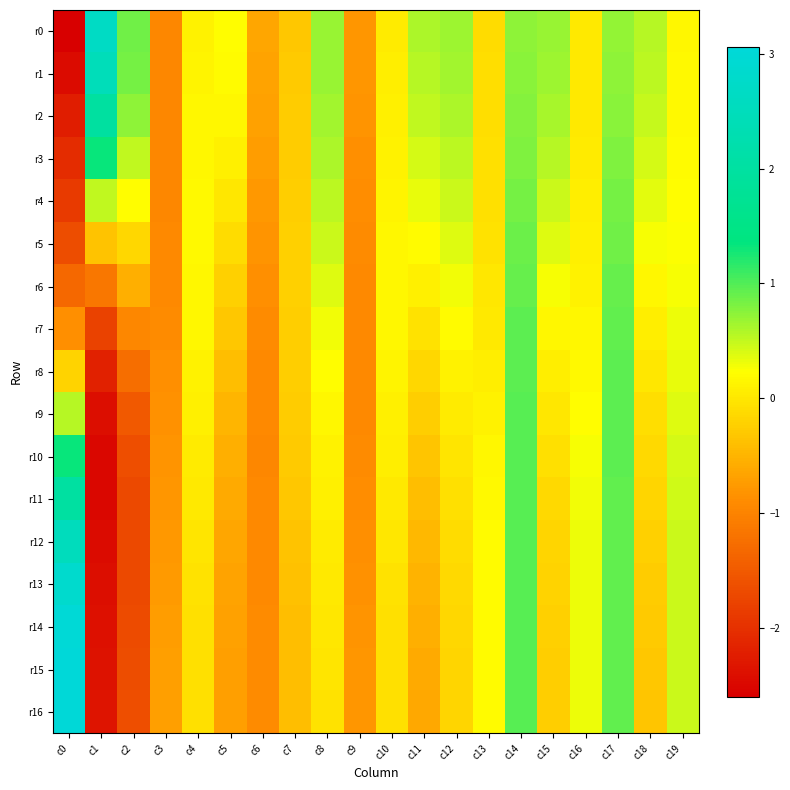

Reading left to right, list all the values displayed in this chart.

r0: c0=-2.6	c1=2.7	c2=0.9	c3=-1.0	c4=0.1	c5=0.2	c6=-0.6	c7=-0.3	c8=0.7	c9=-0.8	c10=0.0	c11=0.6	c12=0.7	c13=-0.1	c14=0.7	c15=0.7	c16=0.0	c17=0.7	c18=0.5	c19=0.2
r1: c0=-2.5	c1=2.4	c2=0.8	c3=-1.0	c4=0.1	c5=0.2	c6=-0.7	c7=-0.3	c8=0.7	c9=-0.8	c10=0.1	c11=0.6	c12=0.6	c13=-0.1	c14=0.8	c15=0.7	c16=0.0	c17=0.7	c18=0.5	c19=0.2
r2: c0=-2.2	c1=2.0	c2=0.7	c3=-1.0	c4=0.1	c5=0.2	c6=-0.7	c7=-0.3	c8=0.6	c9=-0.8	c10=0.1	c11=0.5	c12=0.6	c13=-0.1	c14=0.8	c15=0.6	c16=0.0	c17=0.8	c18=0.5	c19=0.2
r3: c0=-2.1	c1=1.3	c2=0.5	c3=-1.0	c4=0.2	c5=0.1	c6=-0.7	c7=-0.3	c8=0.6	c9=-0.9	c10=0.1	c11=0.4	c12=0.5	c13=-0.1	c14=0.8	c15=0.6	c16=0.0	c17=0.8	c18=0.4	c19=0.2
r4: c0=-1.9	c1=0.5	c2=0.2	c3=-0.9	c4=0.2	c5=-0.0	c6=-0.8	c7=-0.2	c8=0.5	c9=-0.9	c10=0.1	c11=0.3	c12=0.5	c13=-0.1	c14=0.8	c15=0.5	c16=0.1	c17=0.8	c18=0.3	c19=0.2
r5: c0=-1.7	c1=-0.3	c2=-0.2	c3=-0.9	c4=0.2	c5=-0.1	c6=-0.8	c7=-0.2	c8=0.5	c9=-0.9	c10=0.2	c11=0.2	c12=0.4	c13=-0.0	c14=0.9	c15=0.4	c16=0.1	c17=0.9	c18=0.3	c19=0.2
r6: c0=-1.3	c1=-1.1	c2=-0.6	c3=-0.9	c4=0.2	c5=-0.2	c6=-0.9	c7=-0.2	c8=0.4	c9=-0.9	c10=0.2	c11=0.1	c12=0.3	c13=-0.0	c14=0.9	c15=0.3	c16=0.1	c17=0.9	c18=0.2	c19=0.3
r7: c0=-0.9	c1=-1.8	c2=-1.0	c3=-0.9	c4=0.1	c5=-0.3	c6=-0.9	c7=-0.2	c8=0.3	c9=-0.9	c10=0.1	c11=-0.0	c12=0.2	c13=0.0	c14=0.9	c15=0.2	c16=0.1	c17=0.9	c18=0.1	c19=0.3
r8: c0=-0.2	c1=-2.2	c2=-1.3	c3=-0.9	c4=0.1	c5=-0.4	c6=-0.9	c7=-0.2	c8=0.2	c9=-0.9	c10=0.1	c11=-0.2	c12=0.1	c13=0.1	c14=1.0	c15=0.1	c16=0.2	c17=0.9	c18=-0.0	c19=0.3
r9: c0=0.6	c1=-2.4	c2=-1.5	c3=-0.8	c4=0.1	c5=-0.5	c6=-0.9	c7=-0.3	c8=0.2	c9=-0.9	c10=0.1	c11=-0.3	c12=0.0	c13=0.1	c14=1.0	c15=-0.0	c16=0.2	c17=0.9	c18=-0.1	c19=0.4
r10: c0=1.3	c1=-2.5	c2=-1.6	c3=-0.8	c4=0.0	c5=-0.5	c6=-0.9	c7=-0.3	c8=0.1	c9=-0.9	c10=0.1	c11=-0.3	c12=-0.0	c13=0.2	c14=1.0	c15=-0.1	c16=0.3	c17=0.9	c18=-0.1	c19=0.4
r11: c0=2.0	c1=-2.5	c2=-1.7	c3=-0.8	c4=0.0	c5=-0.6	c6=-0.9	c7=-0.3	c8=0.1	c9=-0.9	c10=0.0	c11=-0.4	c12=-0.1	c13=0.2	c14=1.0	c15=-0.1	c16=0.3	c17=0.9	c18=-0.2	c19=0.4
r12: c0=2.5	c1=-2.5	c2=-1.7	c3=-0.8	c4=-0.0	c5=-0.6	c6=-0.9	c7=-0.3	c8=0.0	c9=-0.9	c10=-0.0	c11=-0.5	c12=-0.1	c13=0.2	c14=1.0	c15=-0.2	c16=0.3	c17=0.9	c18=-0.2	c19=0.5
r13: c0=2.8	c1=-2.4	c2=-1.7	c3=-0.7	c4=-0.0	c5=-0.7	c6=-0.9	c7=-0.4	c8=0.0	c9=-0.8	c10=-0.0	c11=-0.5	c12=-0.1	c13=0.2	c14=1.0	c15=-0.2	c16=0.3	c17=0.9	c18=-0.3	c19=0.5
r14: c0=3.0	c1=-2.4	c2=-1.7	c3=-0.7	c4=-0.1	c5=-0.7	c6=-0.9	c7=-0.4	c8=-0.0	c9=-0.8	c10=-0.1	c11=-0.6	c12=-0.2	c13=0.2	c14=1.0	c15=-0.2	c16=0.3	c17=0.9	c18=-0.3	c19=0.5
r15: c0=3.1	c1=-2.4	c2=-1.7	c3=-0.7	c4=-0.1	c5=-0.7	c6=-0.9	c7=-0.4	c8=-0.0	c9=-0.8	c10=-0.1	c11=-0.6	c12=-0.2	c13=0.2	c14=1.0	c15=-0.2	c16=0.3	c17=0.9	c18=-0.3	c19=0.5
r16: c0=3.0	c1=-2.3	c2=-1.6	c3=-0.7	c4=-0.1	c5=-0.7	c6=-0.9	c7=-0.4	c8=-0.1	c9=-0.8	c10=-0.1	c11=-0.6	c12=-0.2	c13=0.2	c14=1.0	c15=-0.2	c16=0.3	c17=0.9	c18=-0.3	c19=0.5